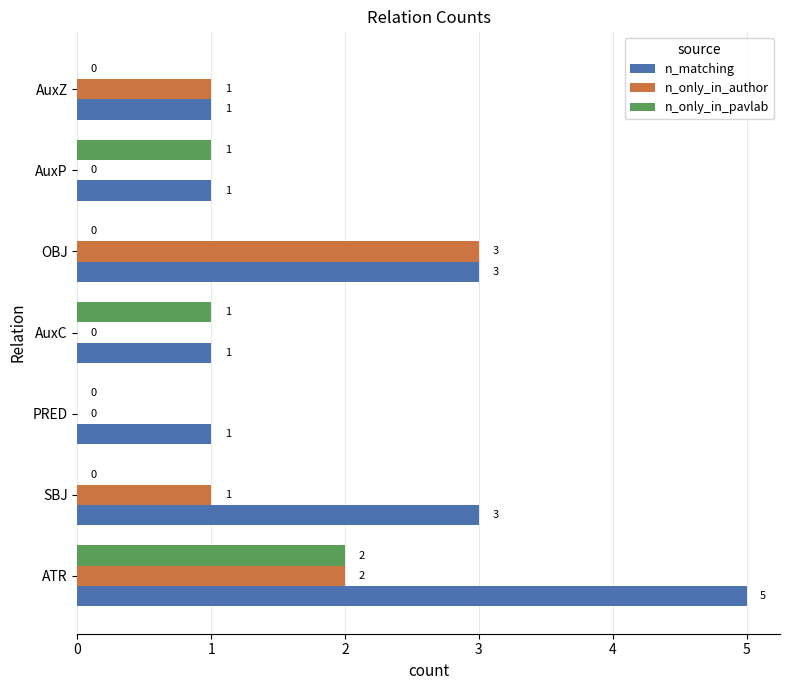

What is the sum of all n_only_in_author values?

7